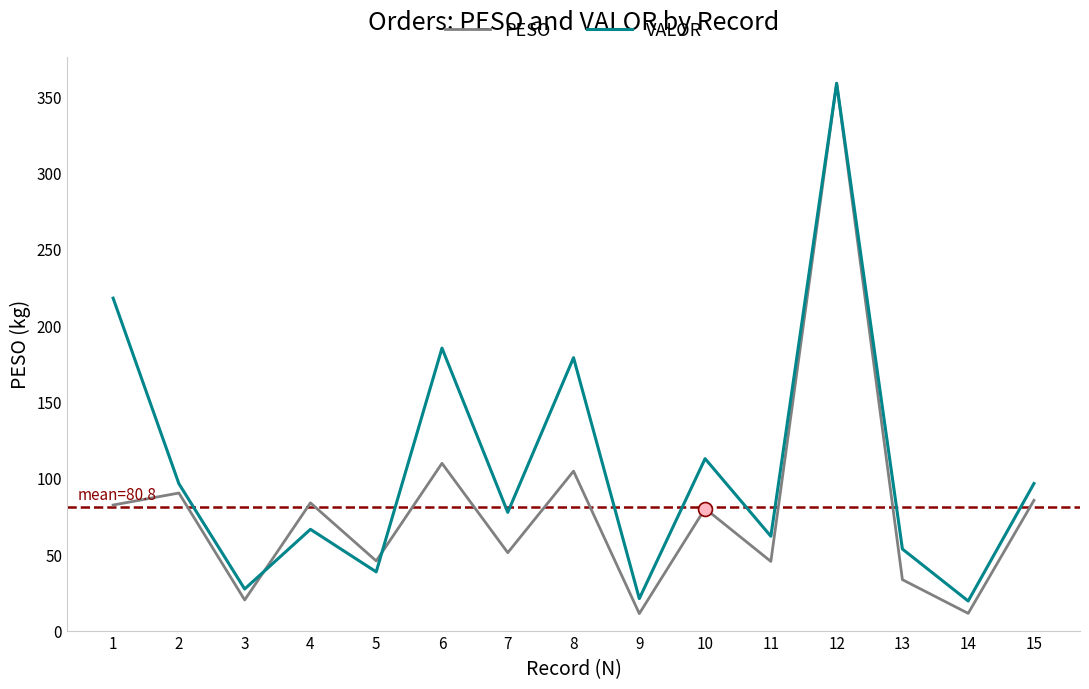

What is the total value across all series at 7?

128.5